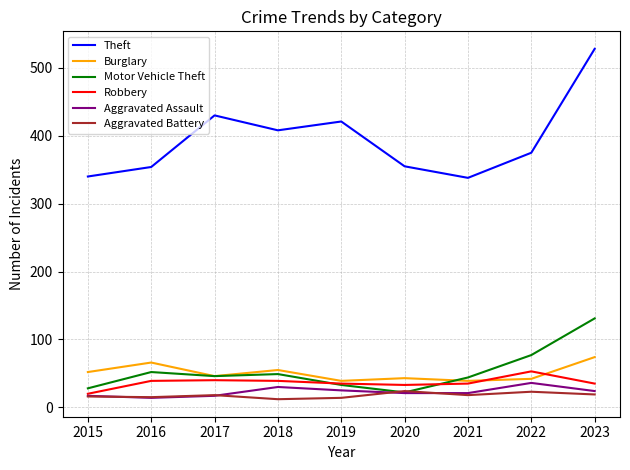

Is the value of Theft at 2020 greater than the value of Burglary at 2021?

Yes